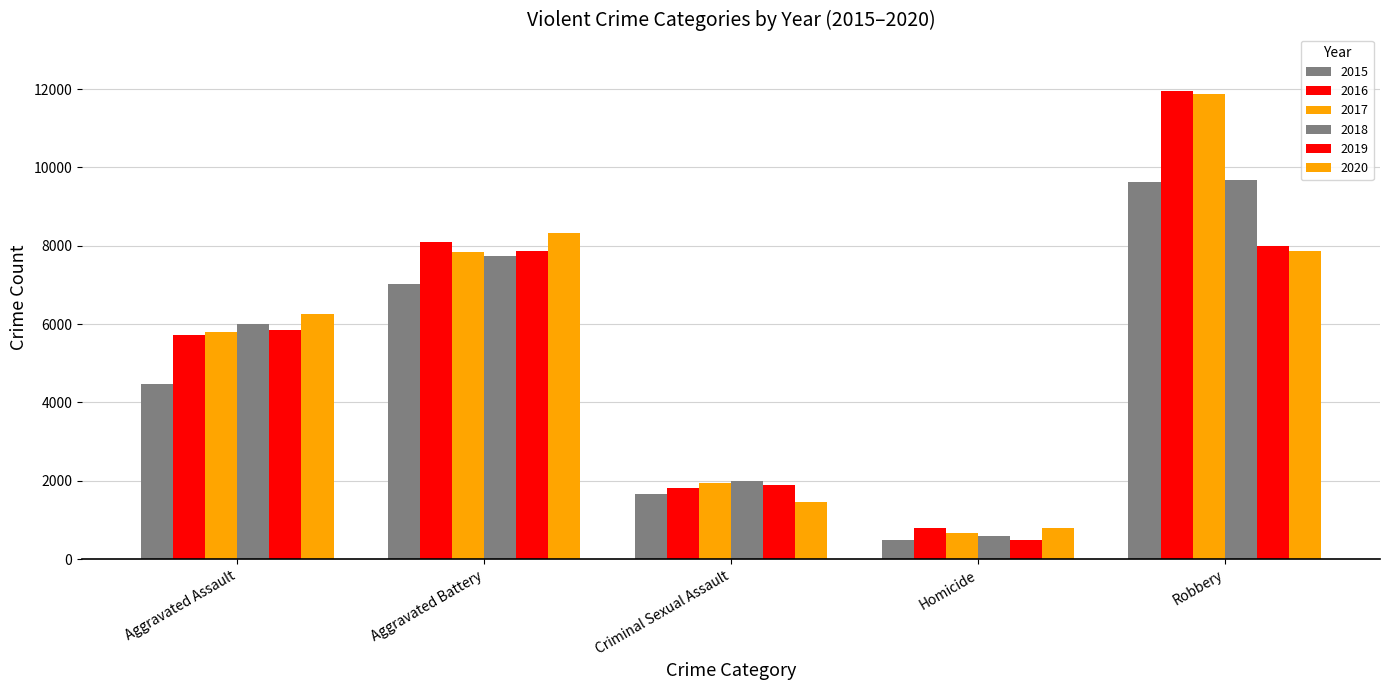

Is it true that 2016 equals 6931 at Robbery?

False